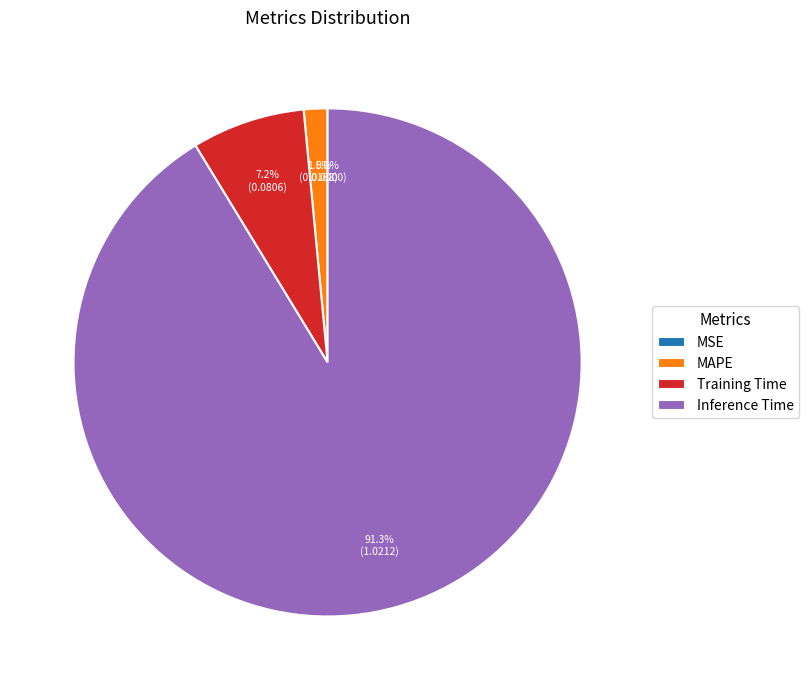

To the nearest percent, what is the average slice percentage?

25%